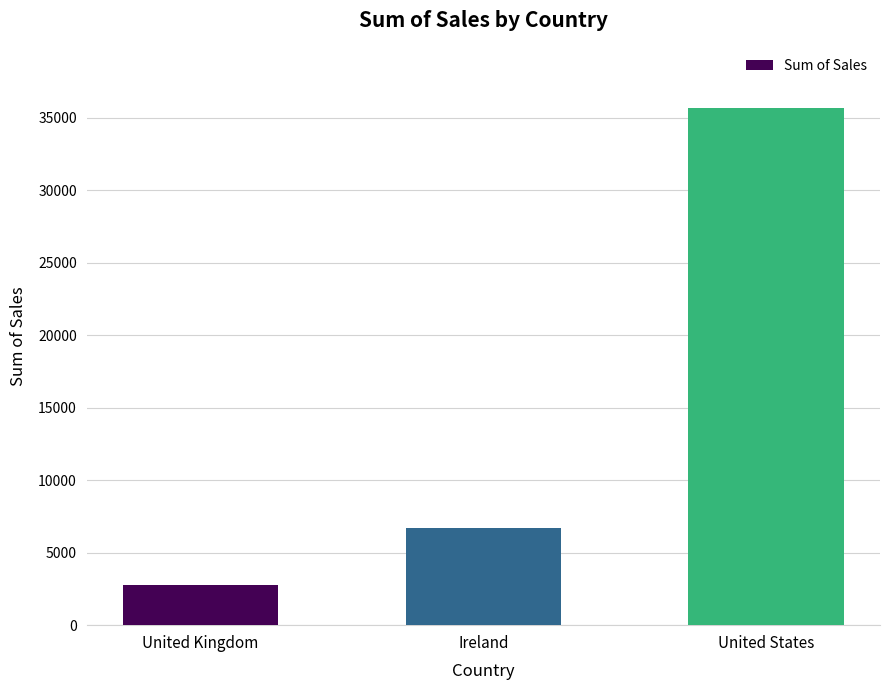

How many values exceed 6696?

2